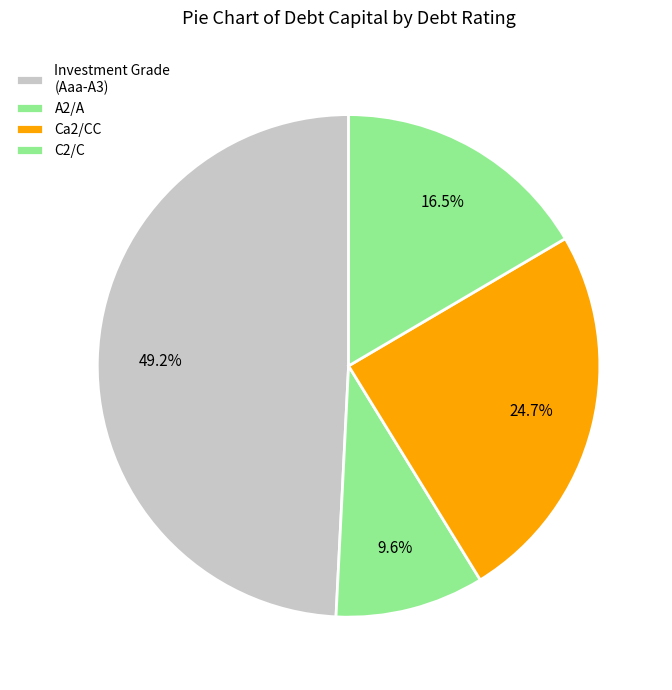

How many segments does this pie chart have?

4